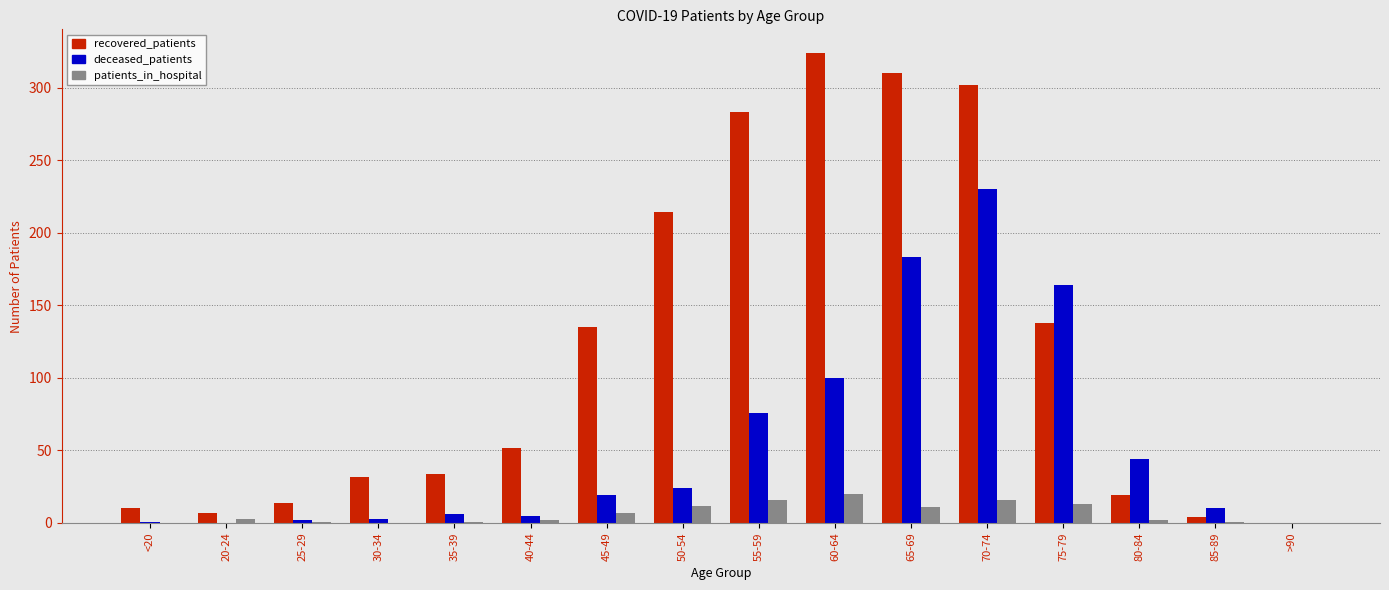

At which category does the chart reach its peak across all series?

60-64